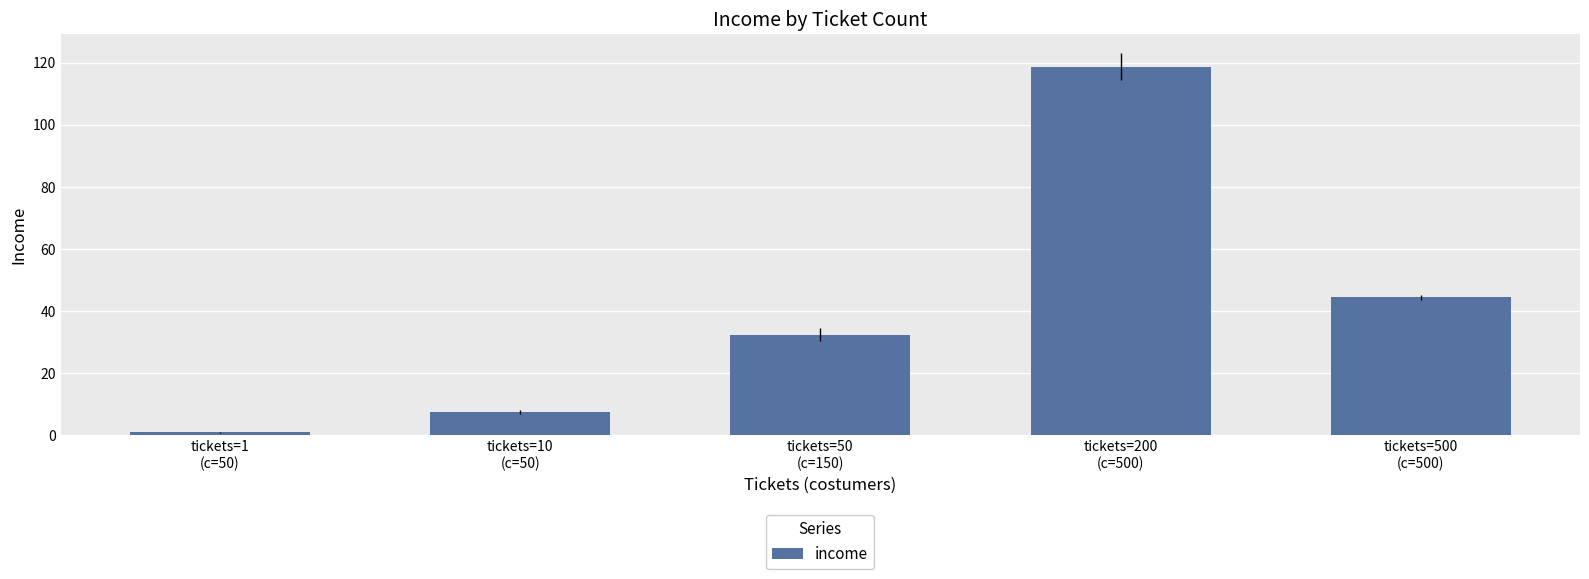

List the labels in order of value, smallest first.

tickets=1
(c=50), tickets=10
(c=50), tickets=50
(c=150), tickets=500
(c=500), tickets=200
(c=500)